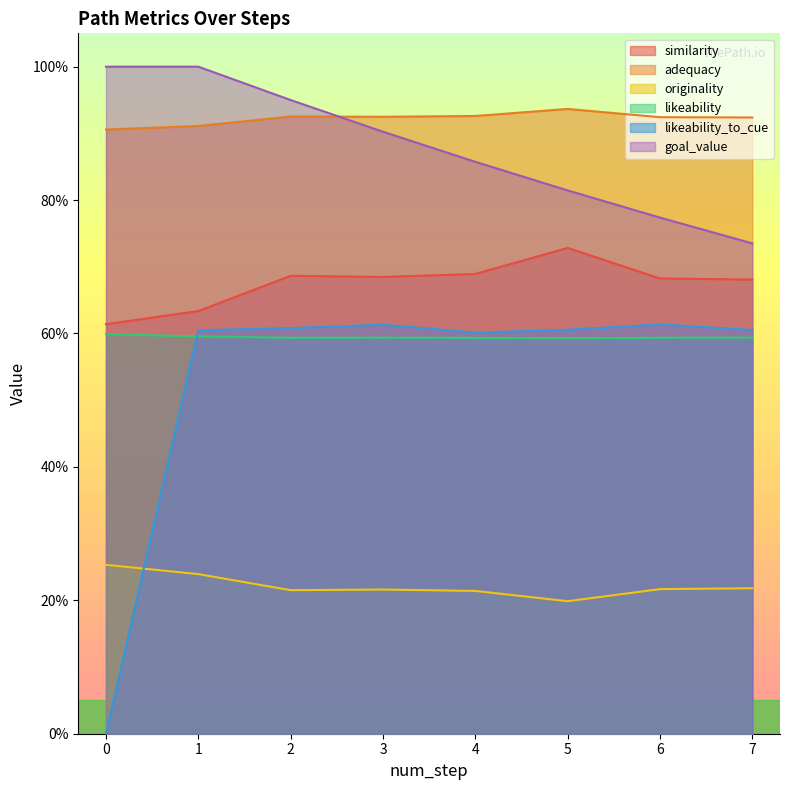

What are all the series names shown in the legend?

similarity, adequacy, originality, likeability, likeability_to_cue, goal_value